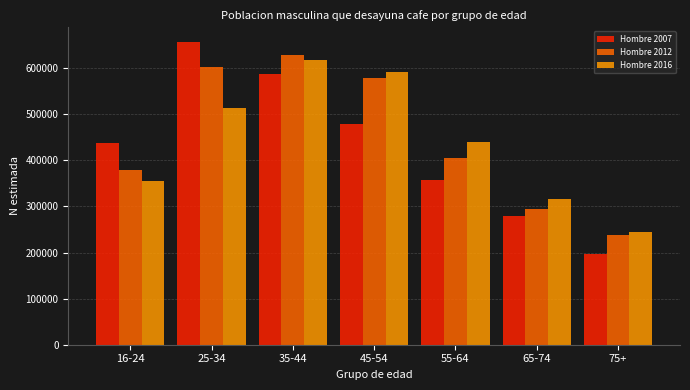

Reading left to right, transcribe all the data shown in this chart.

Hombre 2007: 437503	655826	587840	478516	357882	278321	195769
Hombre 2012: 379327	602590	628946	579130	405976	294980	238977
Hombre 2016: 355089	514472	616705	590997	440622	316378	244210